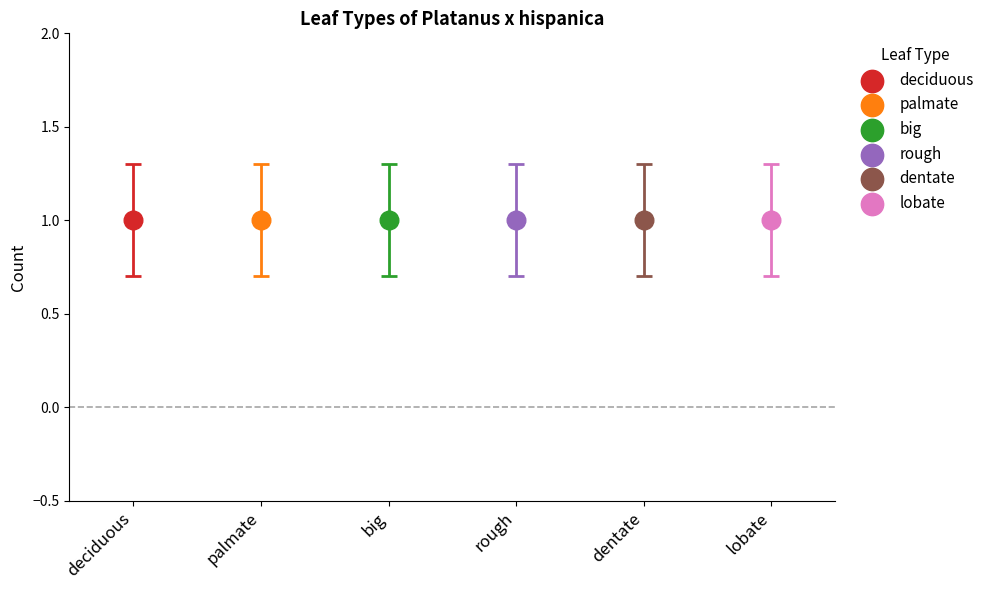

Which series has the widest spread of Y values?

deciduous